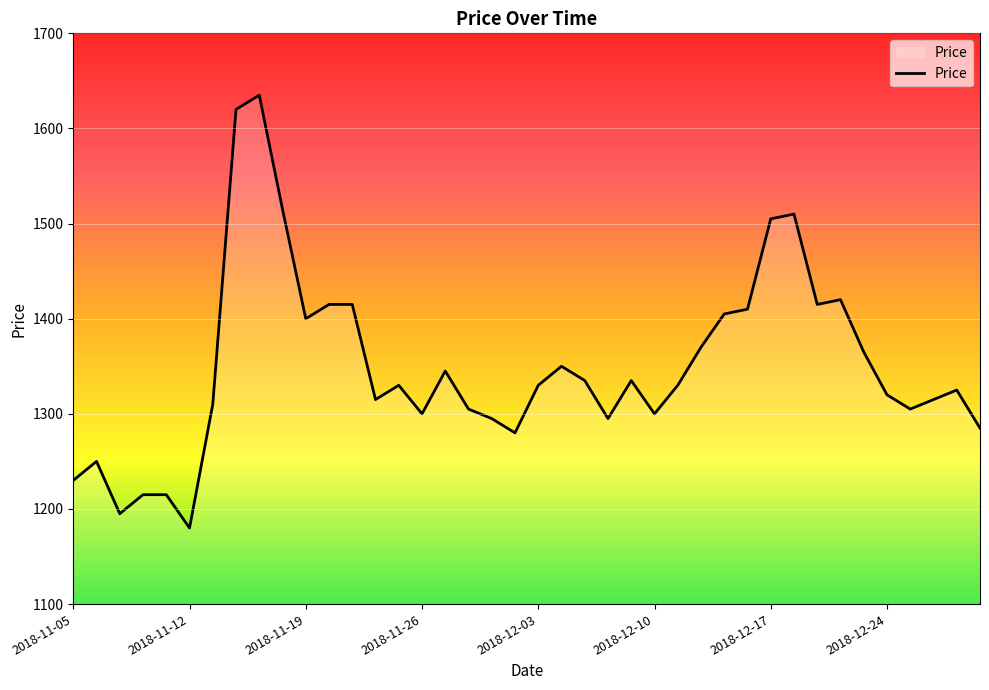

What is the smallest value displayed?

1180